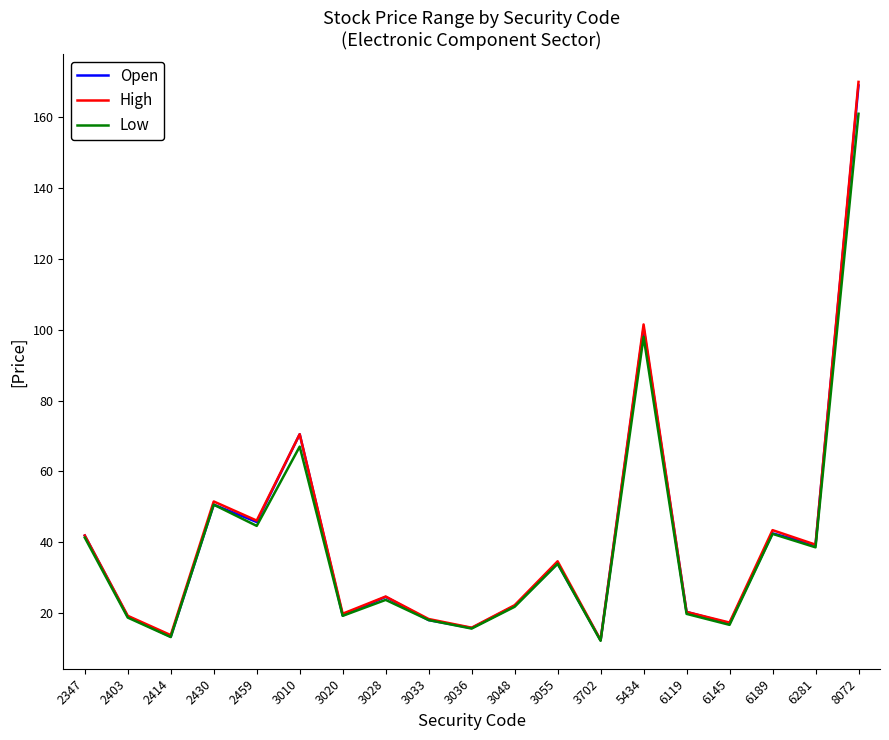

What is the minimum value shown in the chart?

12.2